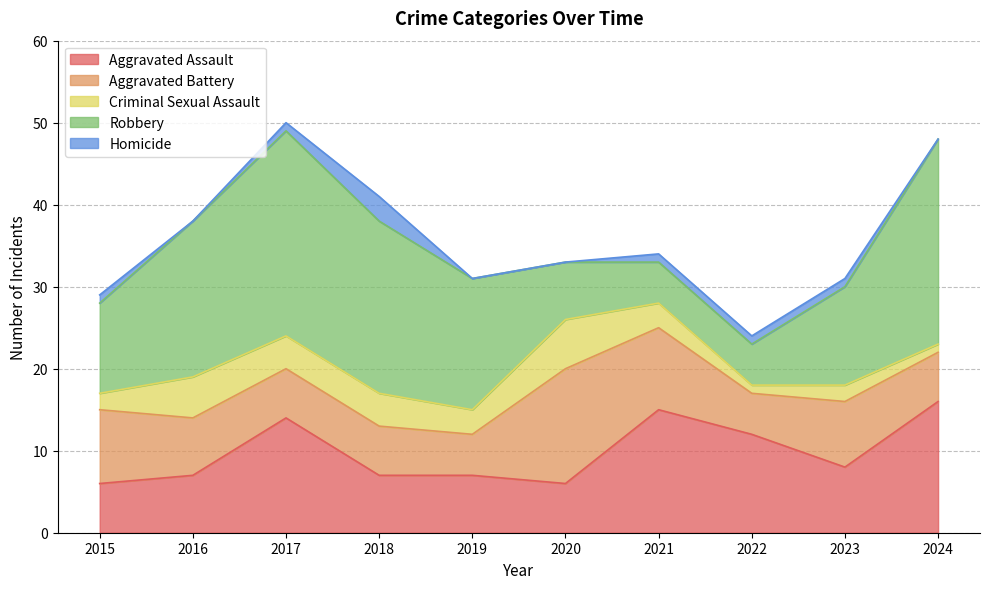

Is it true that Robbery equals 6 at 2024?

False